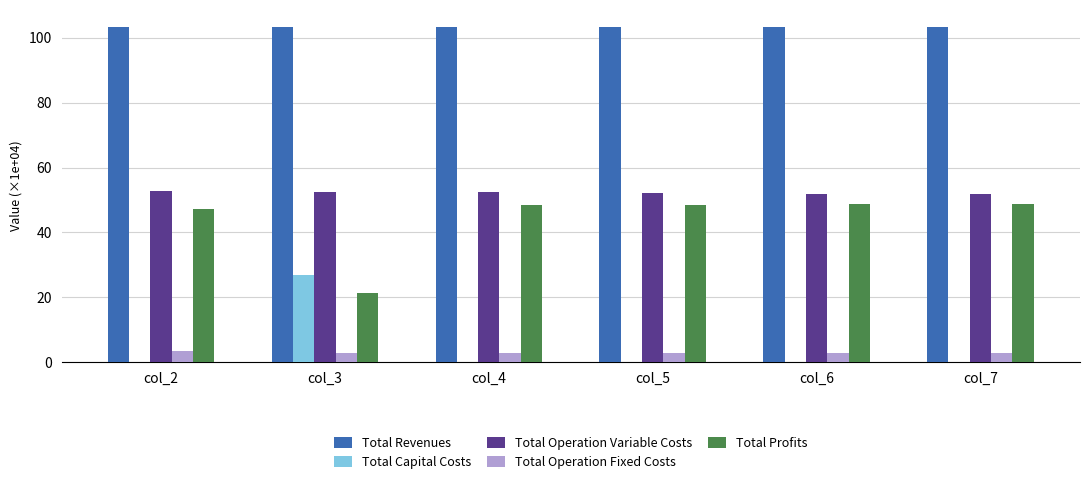

Which series has the largest total across all categories?

Total Revenues